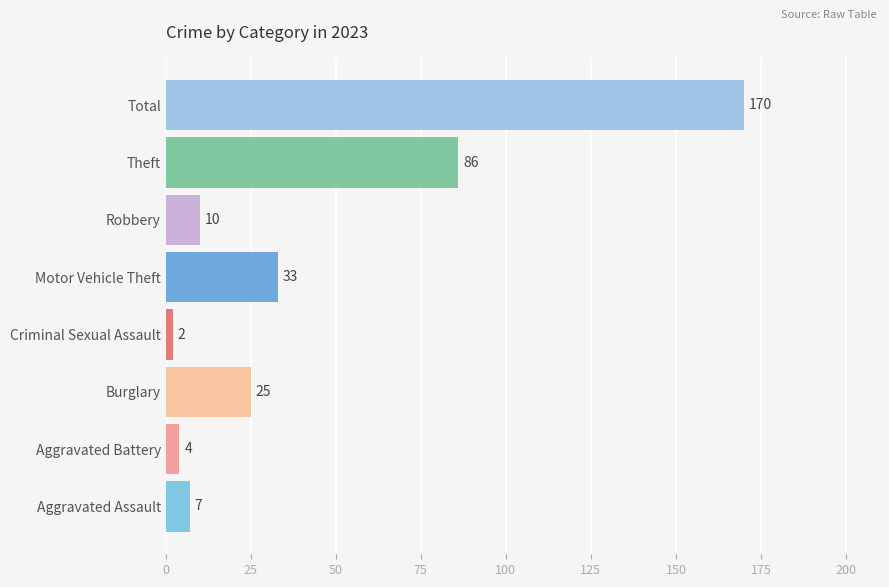

What is the greatest value displayed?

170